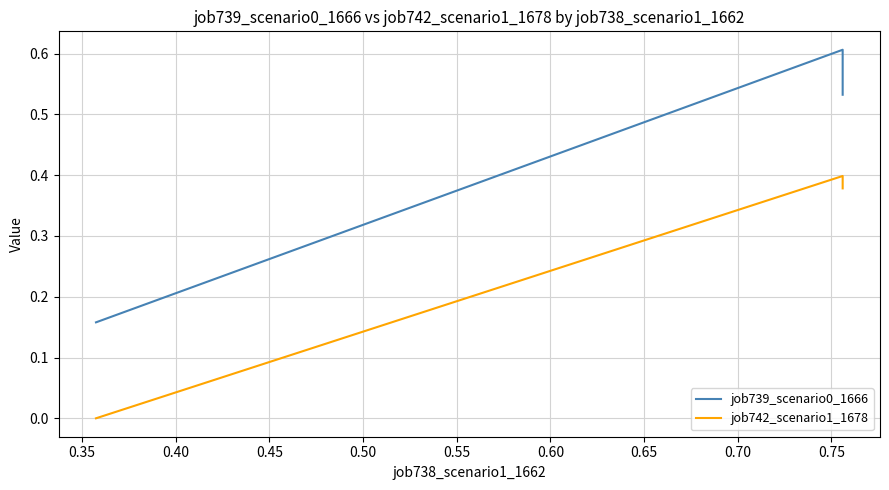

True or false: job742_scenario1_1678 has a value of 0.1 at 0.40.

False